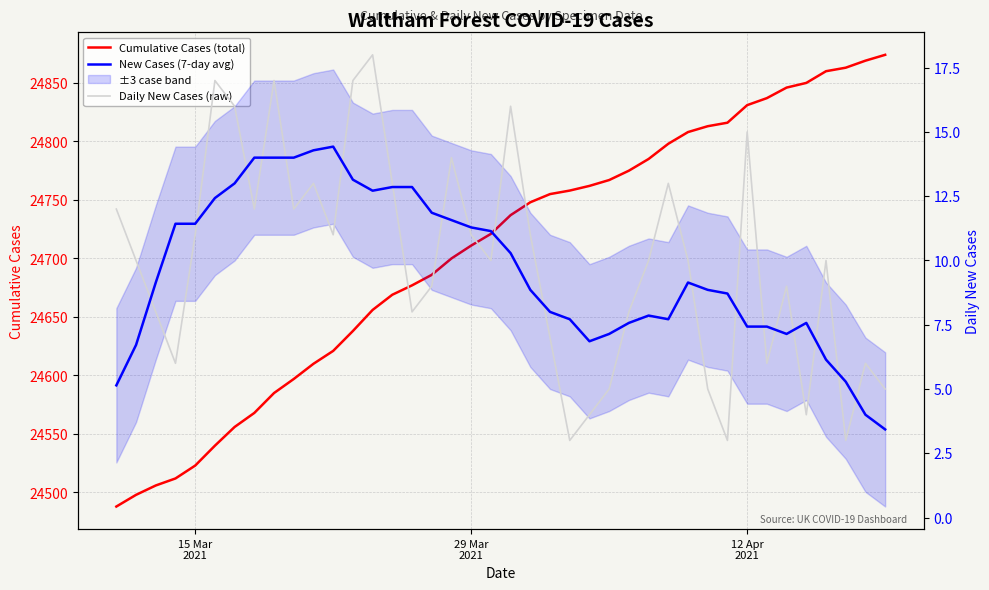

How many interior local peaks does the New Cases (7-day avg) series have?

6